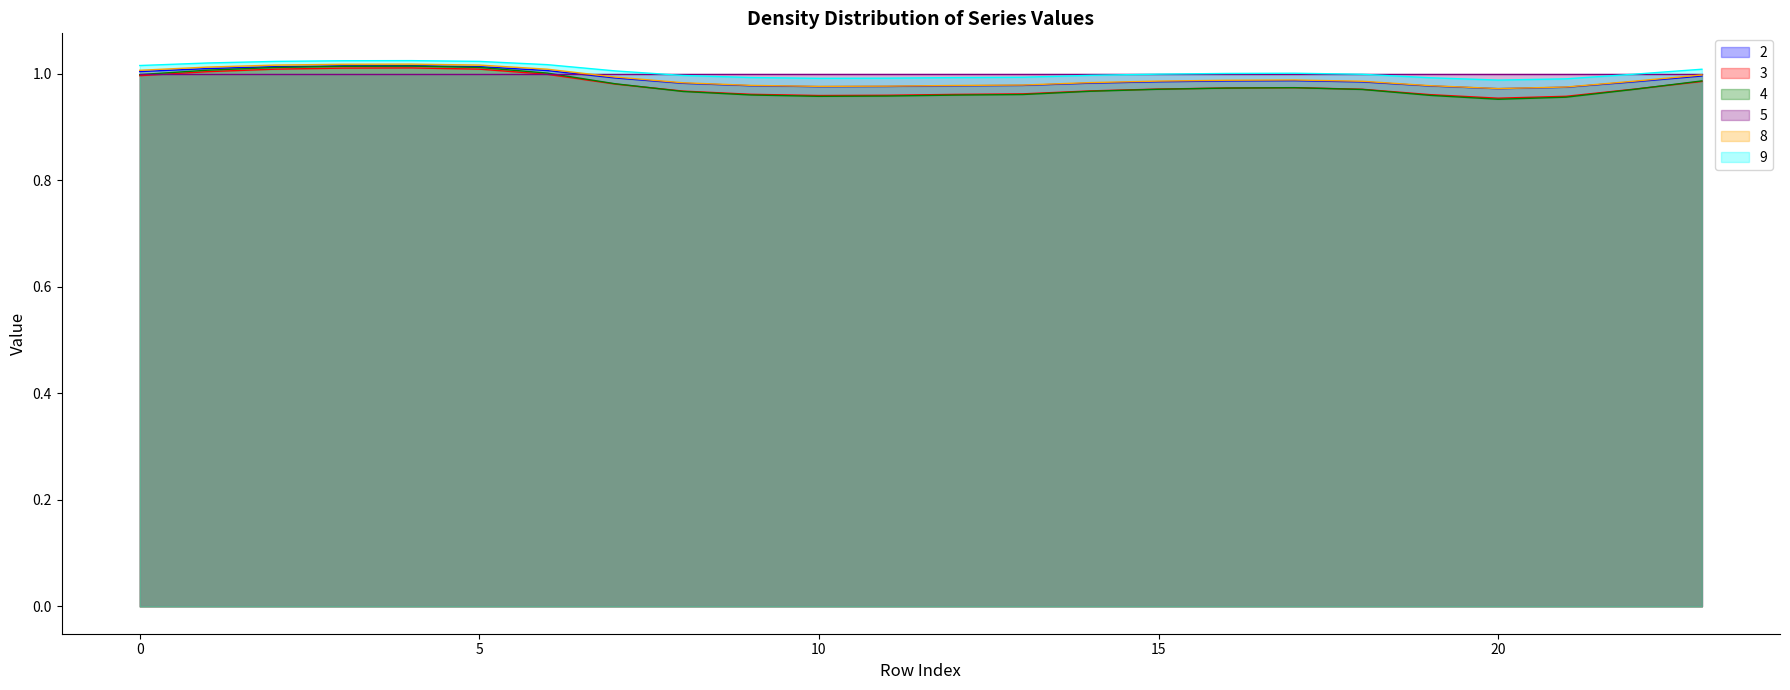

Does the chart have visible grid lines?

No